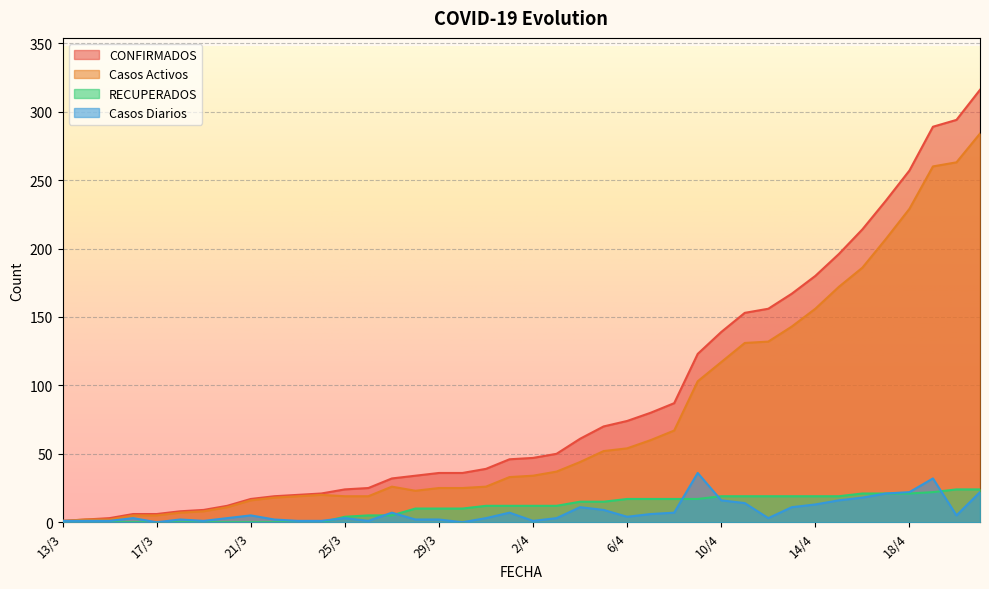

Where is Casos Activos nearest to the value 142?

13/4